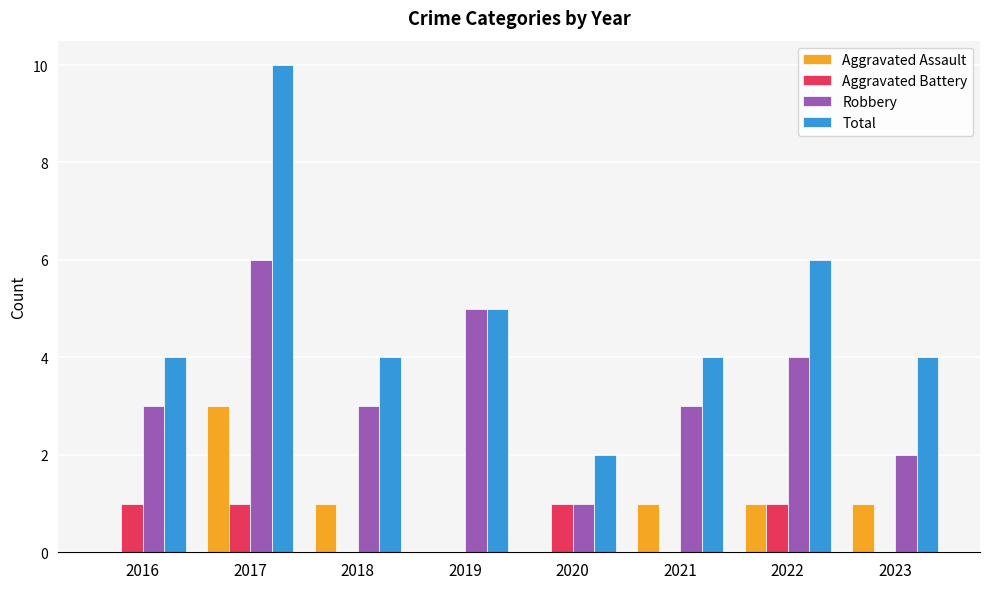

How many data points does each series have?

8